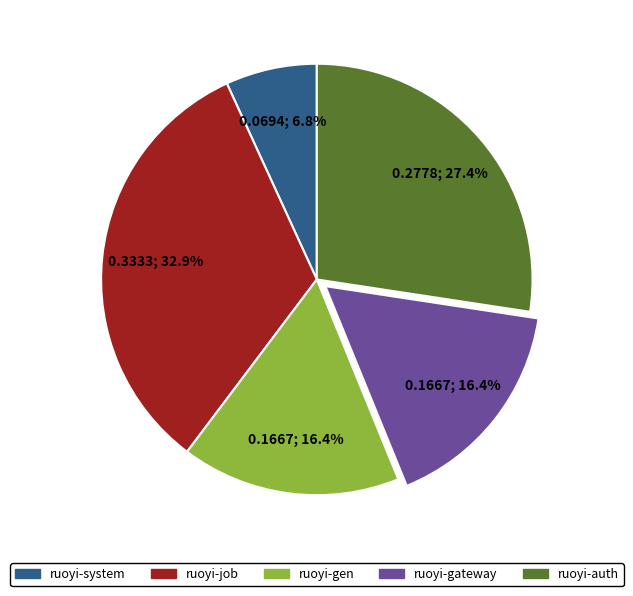

Is there any slice that represents more than half of the pie?

No